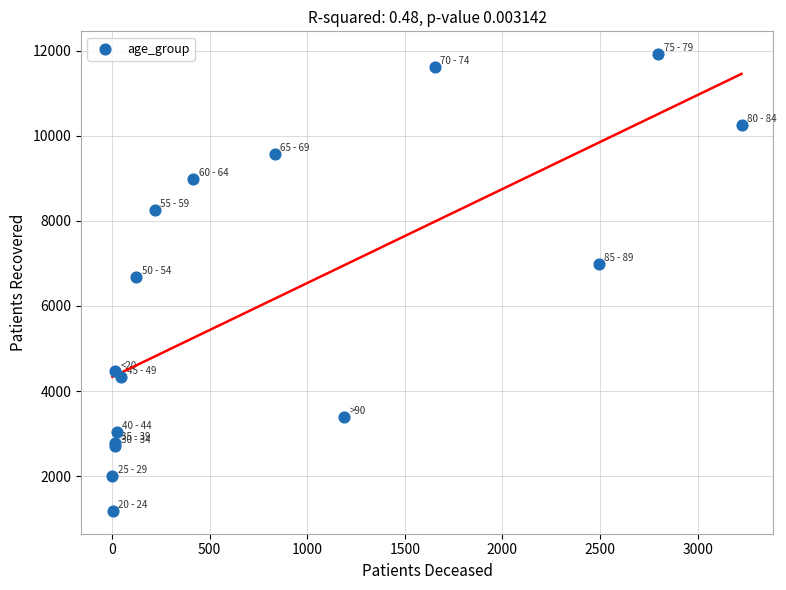

What Y value in the scatter plot is closest to 6552?

6681